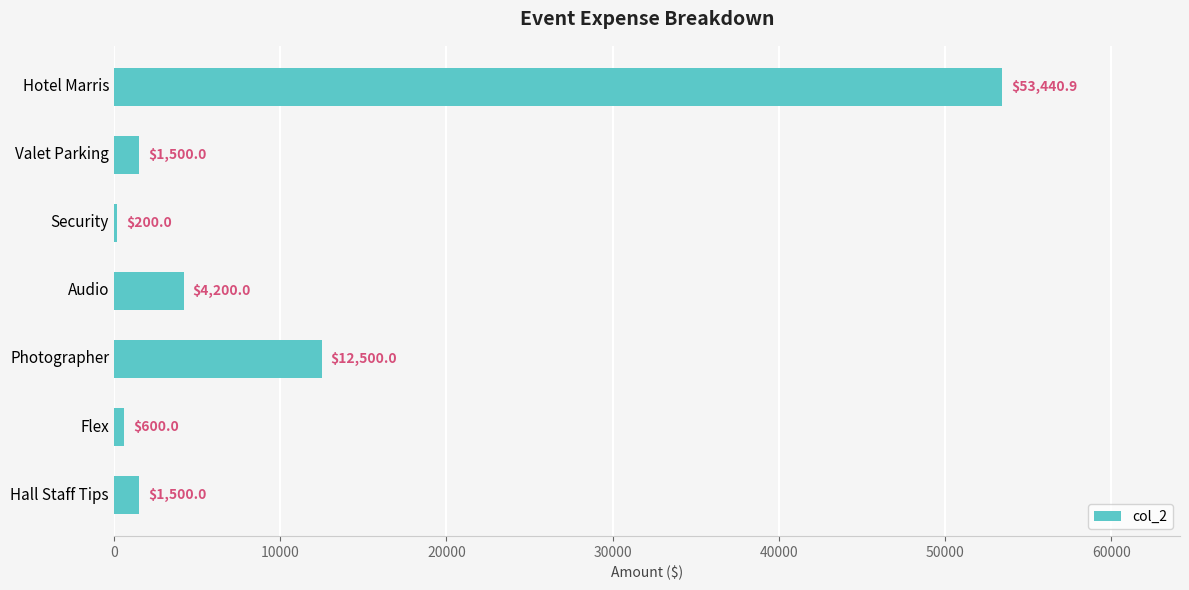

How many distinct data groups are displayed?

1